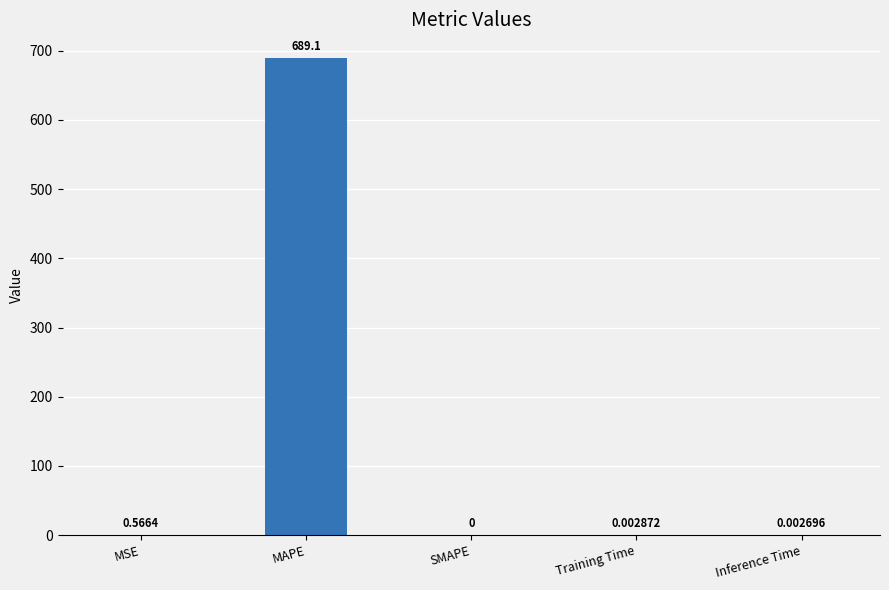

Count the number of values greater than 0.

4